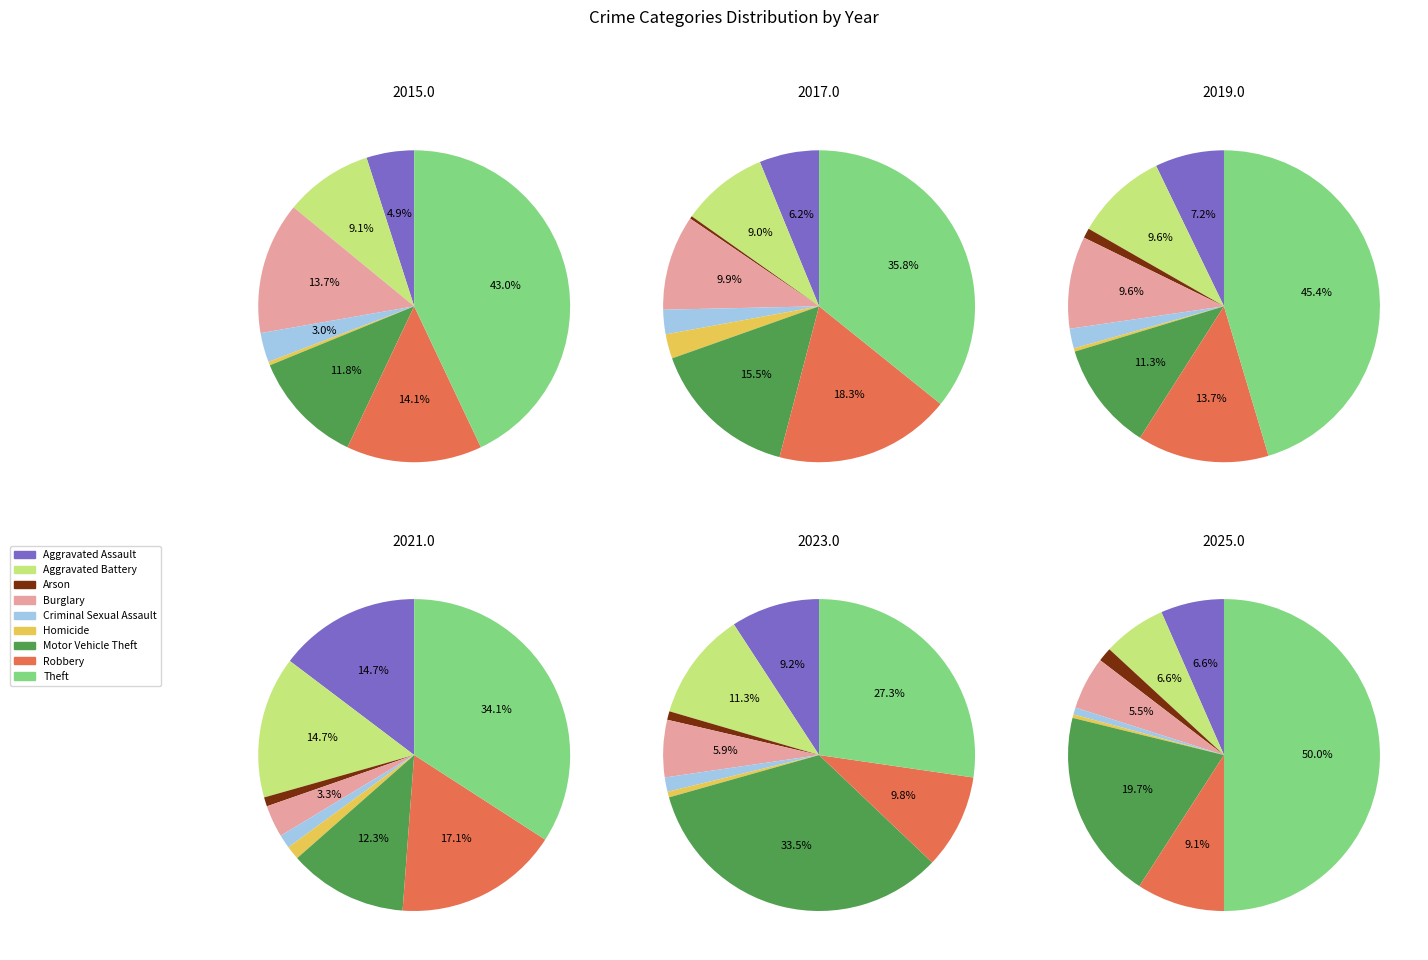

Is the sum of Homicide and Motor Vehicle Theft greater than half?

No